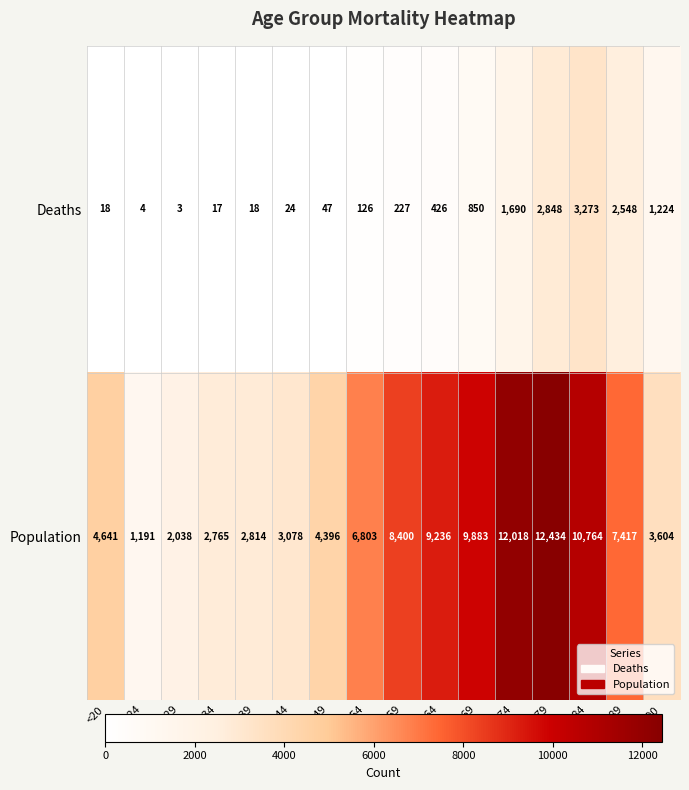

Between 25 - 29 and 30 - 34, which series saw the biggest shift?

Population